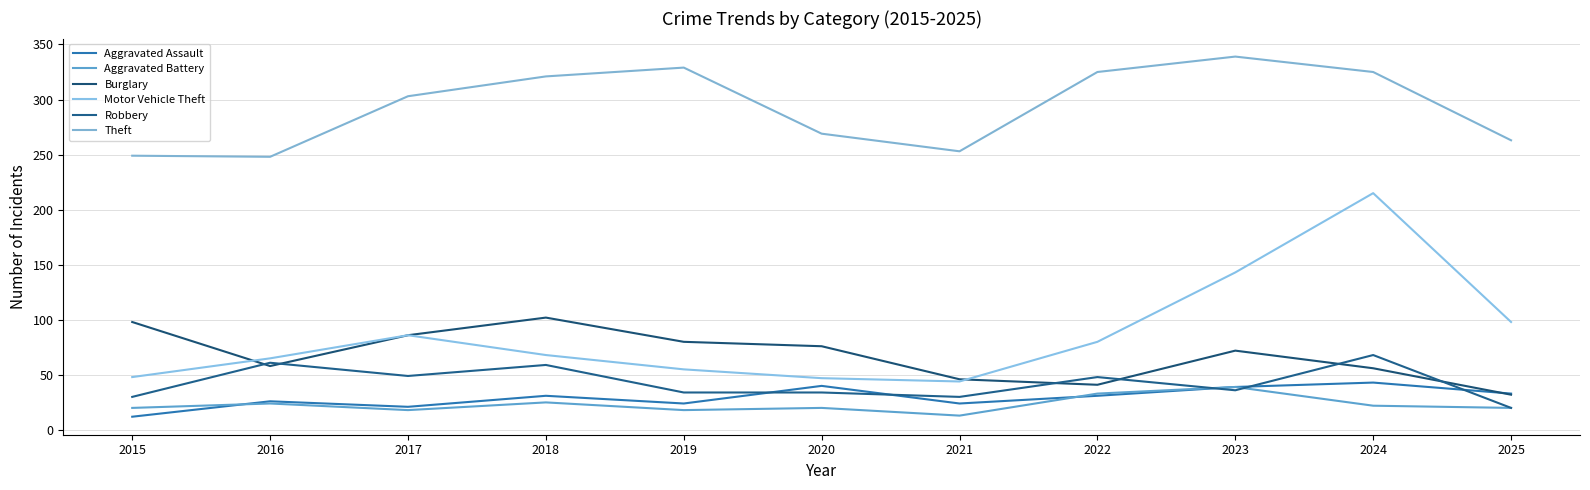

Is it true that Burglary equals 112 at 2023?

False